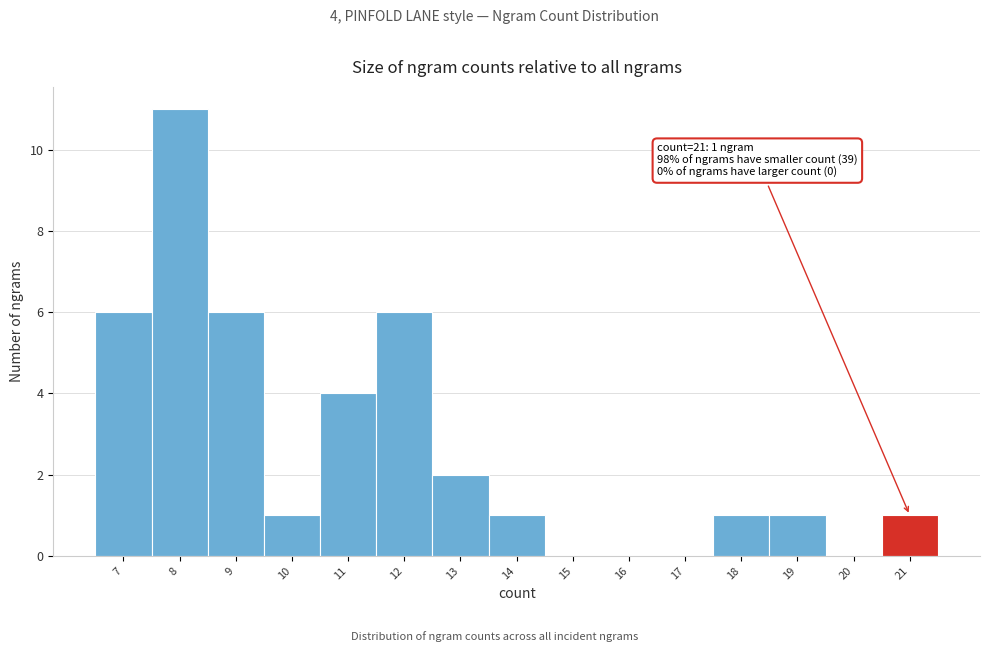

Reading left to right, transcribe all the data shown in this chart.

7=6	8=11	9=6	10=1	11=4	12=6	13=2	14=1	15=0	16=0	17=0	18=1	19=1	20=0	21=1